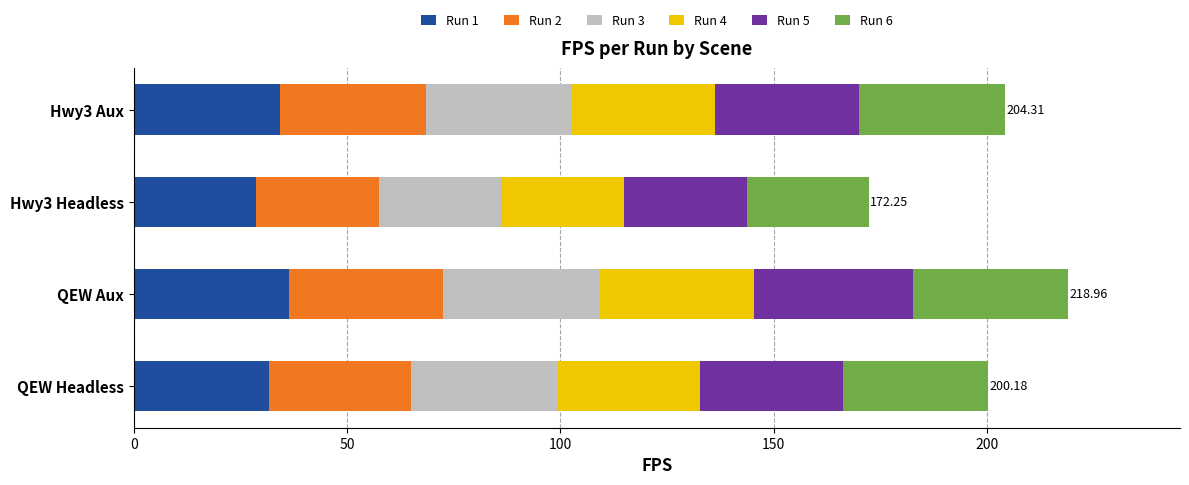

What are all the series names shown in the legend?

Run 1, Run 2, Run 3, Run 4, Run 5, Run 6